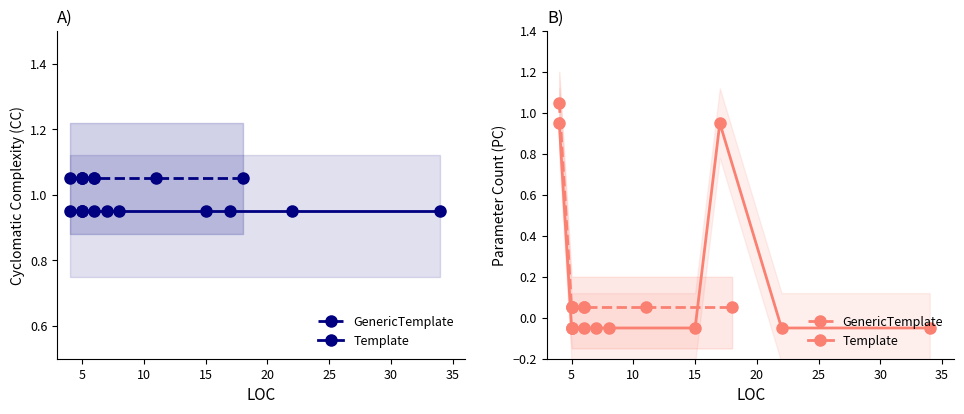

What is the greatest value displayed?

1